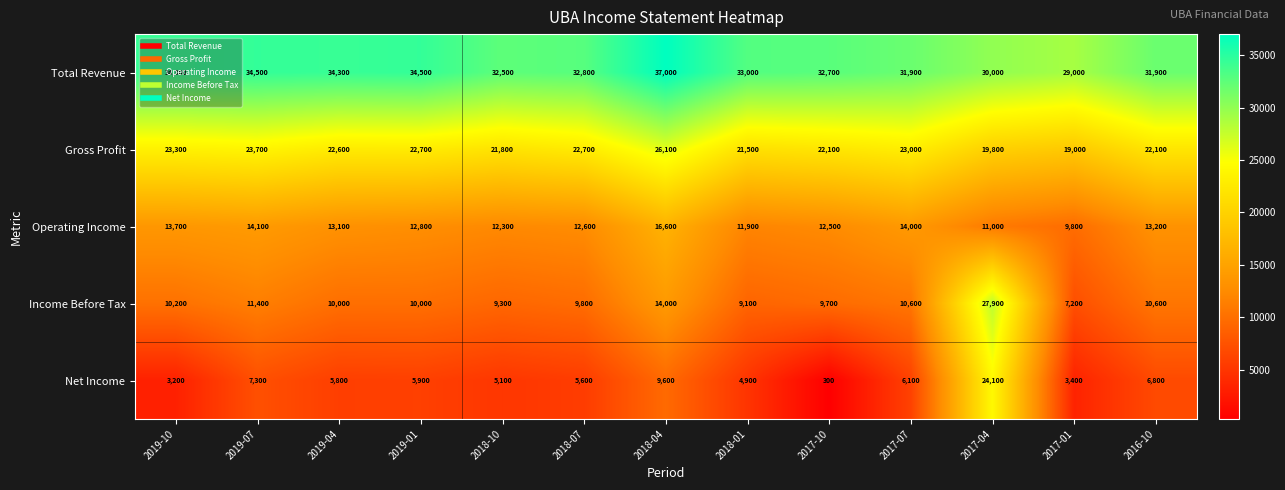

Count the number of data series in this chart.

5